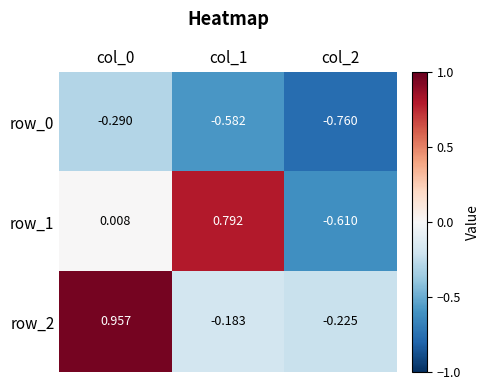

What is the spread (max minus min) of values at col_0?

1.2